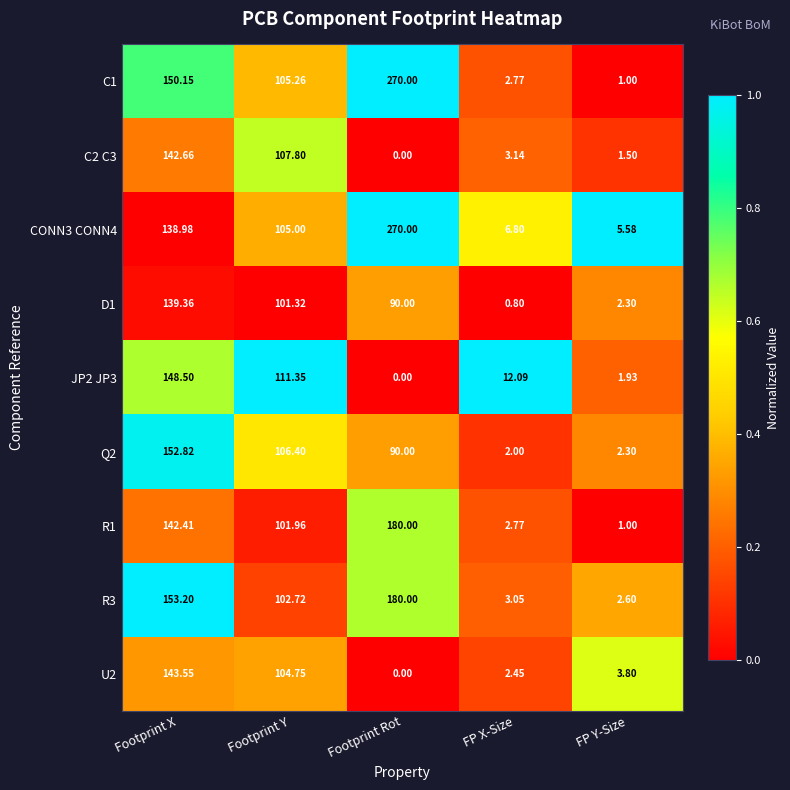

List the labels in order of C1 value, smallest first.

FP Y-Size, FP X-Size, Footprint Y, Footprint X, Footprint Rot